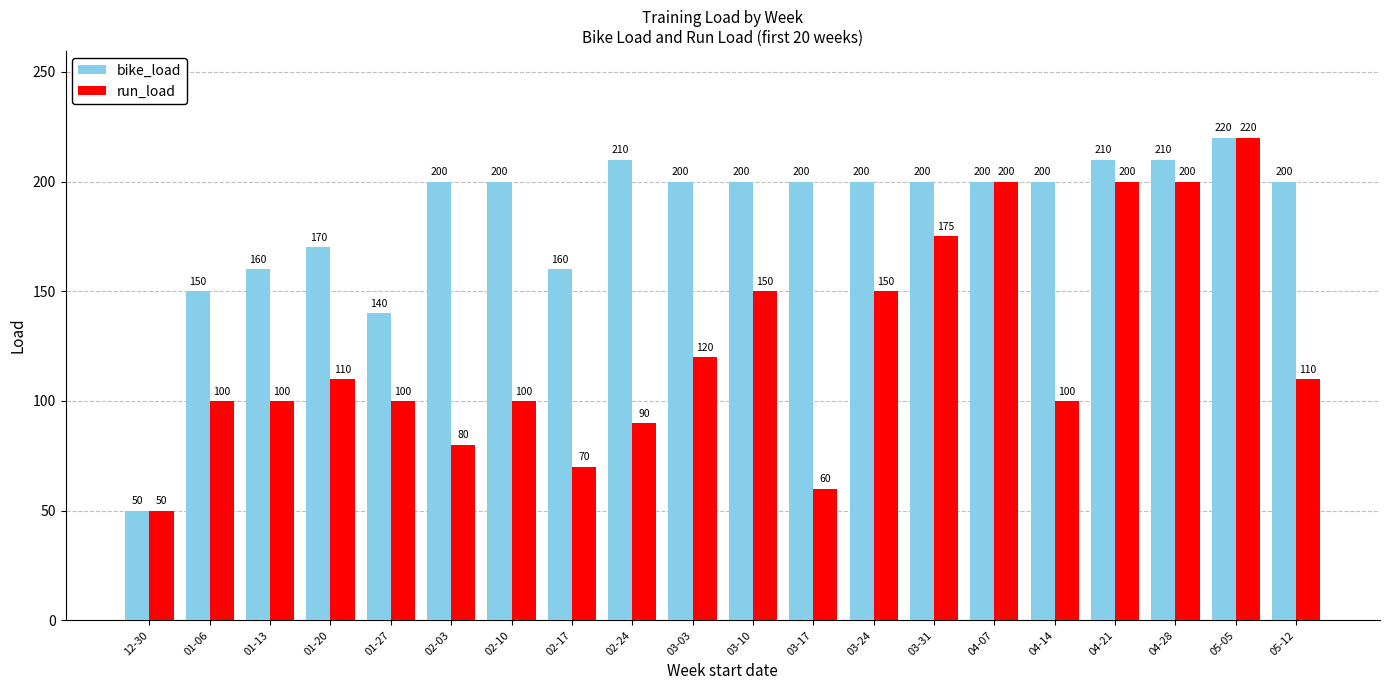

Reading left to right, list all the values displayed in this chart.

bike_load: 50	150	160	170	140	200	200	160	210	200	200	200	200	200	200	200	210	210	220	200
run_load: 50	100	100	110	100	80	100	70	90	120	150	60	150	175	200	100	200	200	220	110